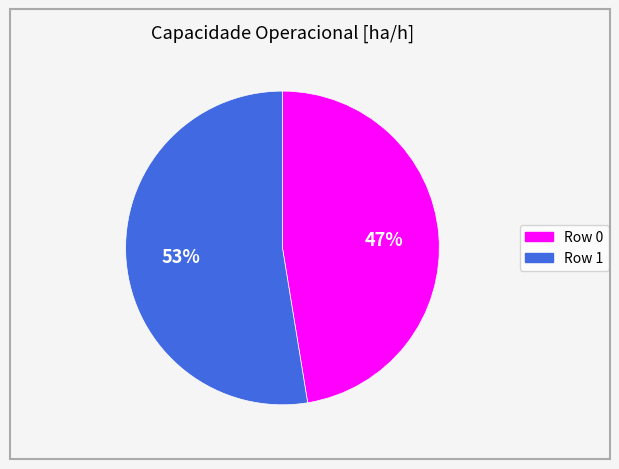

Is there any slice that represents more than half of the pie?

Yes